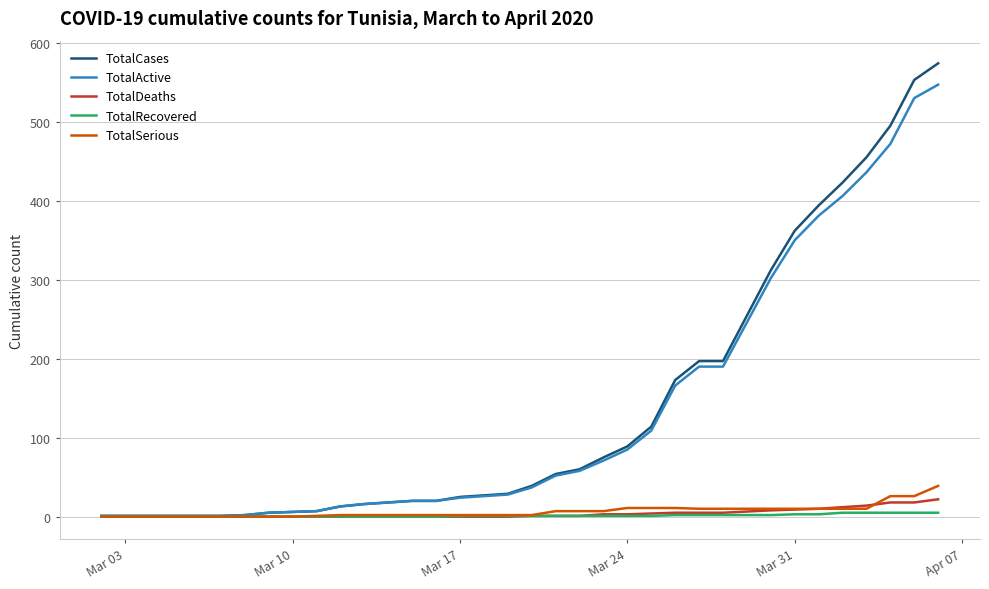

Which series has the widest spread of values?

TotalCases